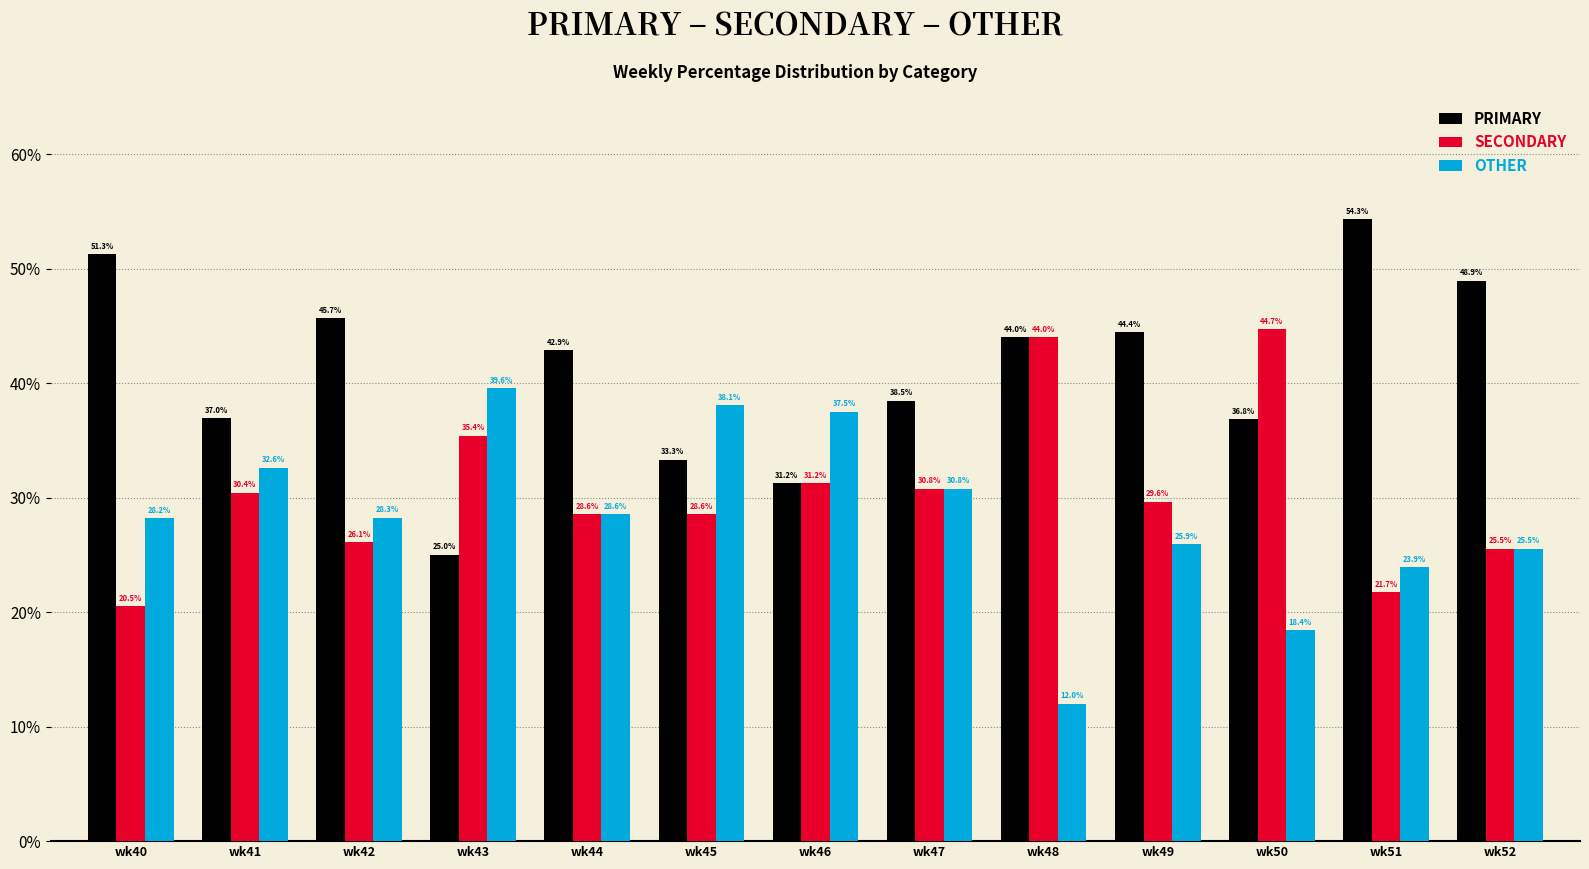

Is the value of PRIMARY at wk41 greater than the value of OTHER at wk52?

Yes